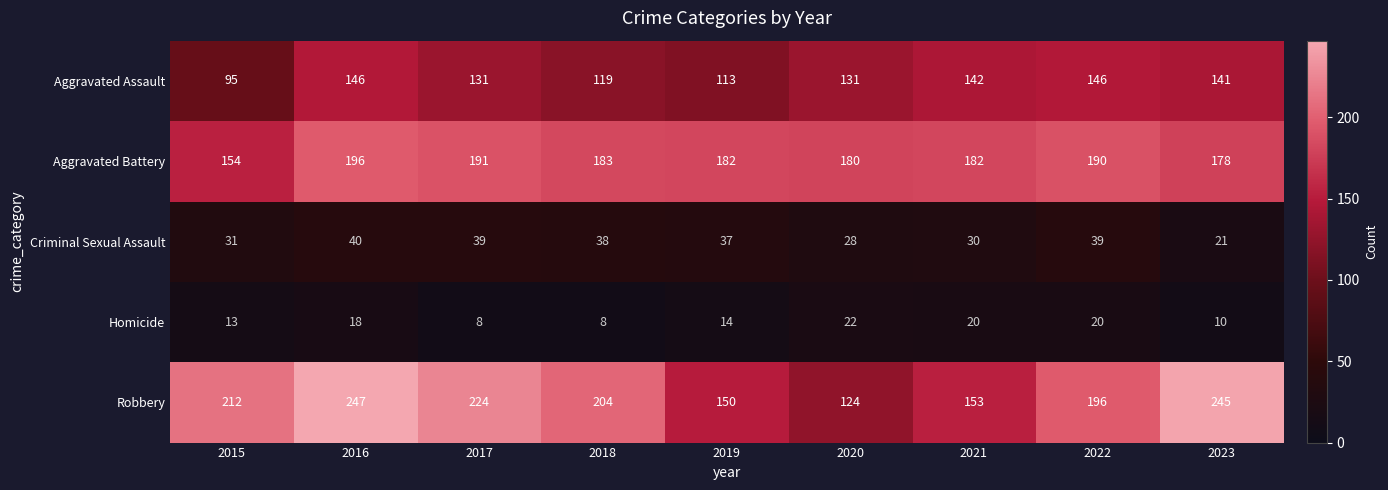

The value of Aggravated Assault at 2020 is 37. True or false?

False